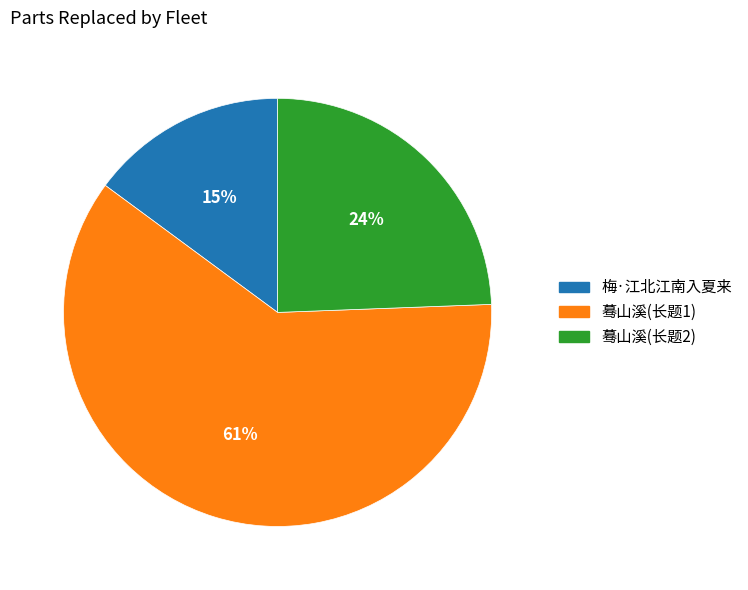

Does any single category account for the majority?

Yes